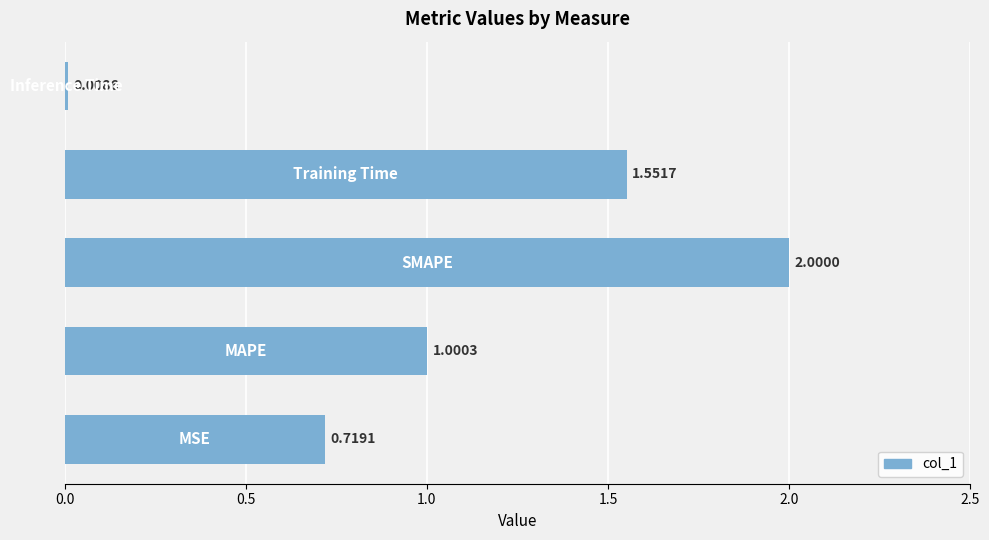

What is the average value?

1.1